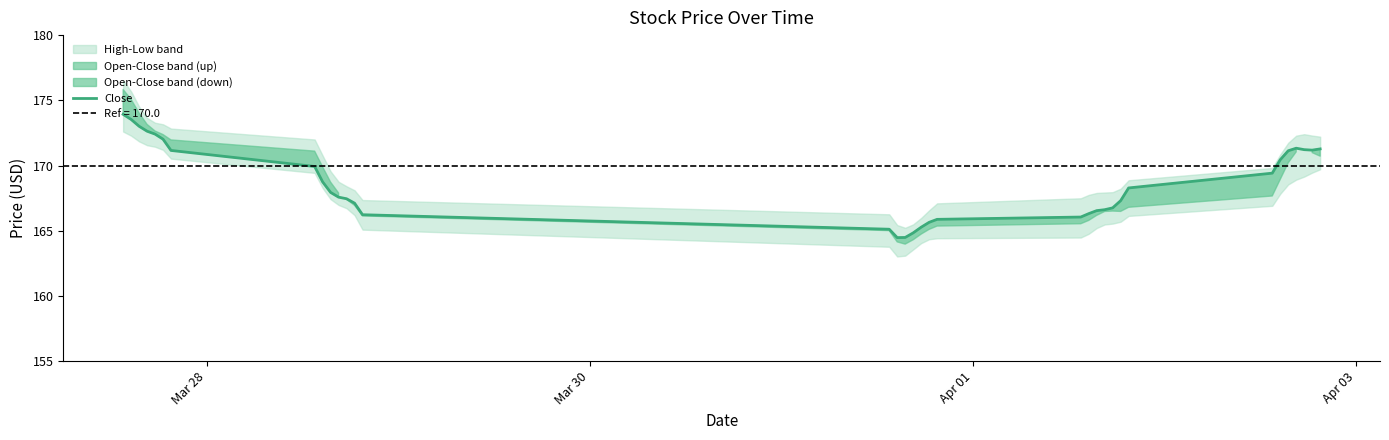

How many data points are less than 167?

13